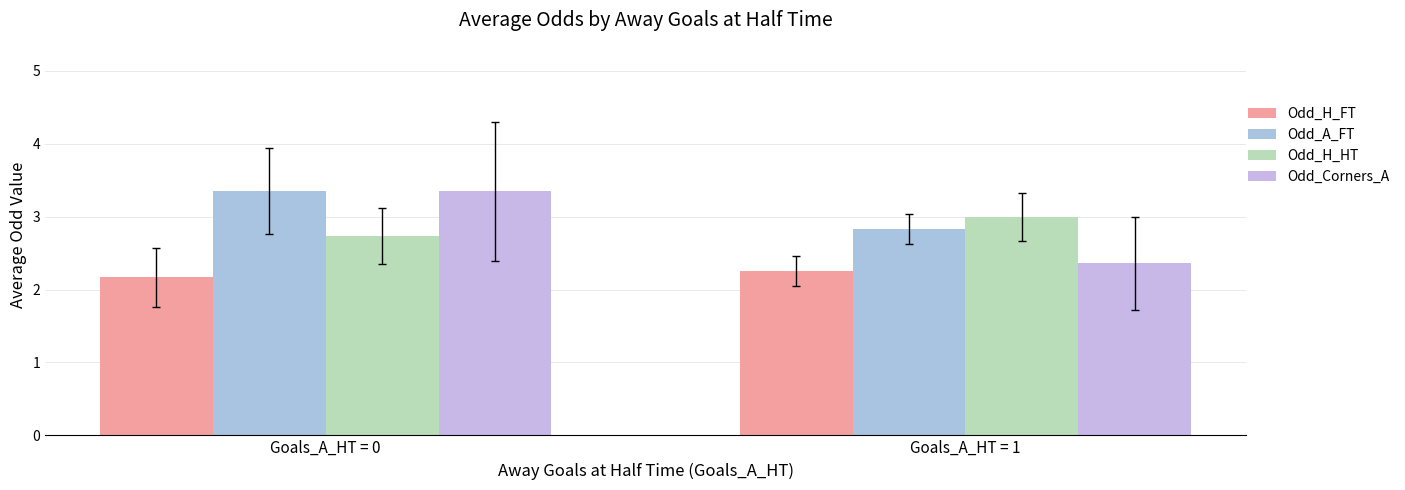

What is the value of the Odd_H_FT bar at the 2nd from the left?

2.3